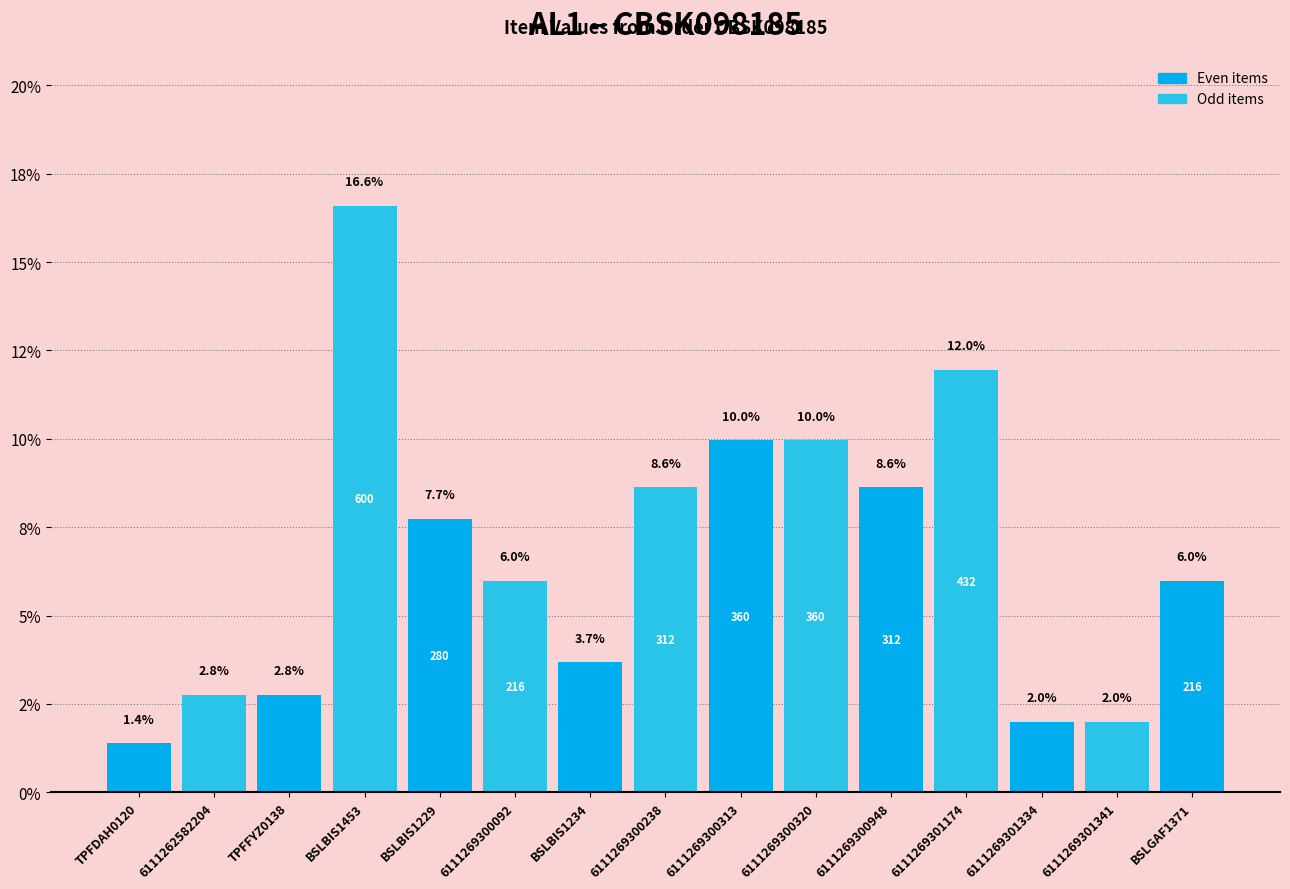

Approximately how many times larger is the value at 6111269300092 compared to BSLBIS1453?

0.4